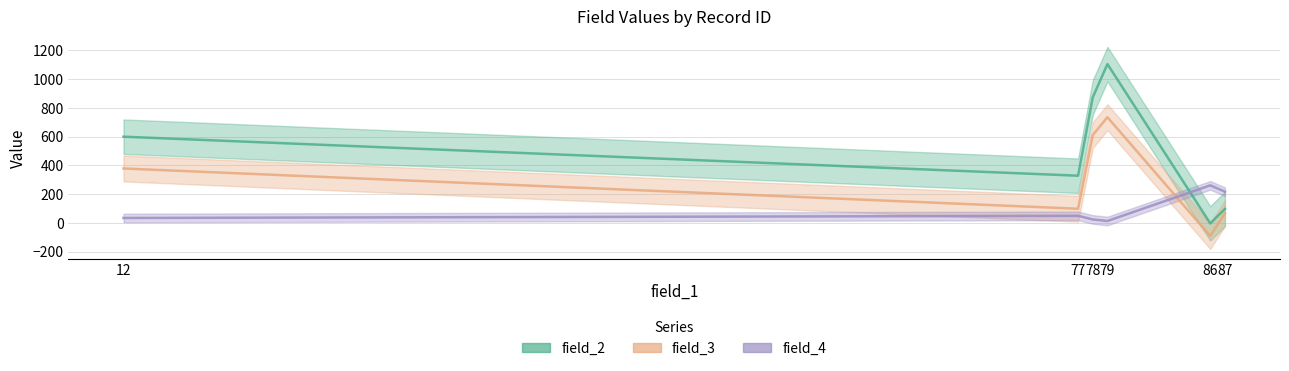

Which series changed the most between 78 and 79?

field_2